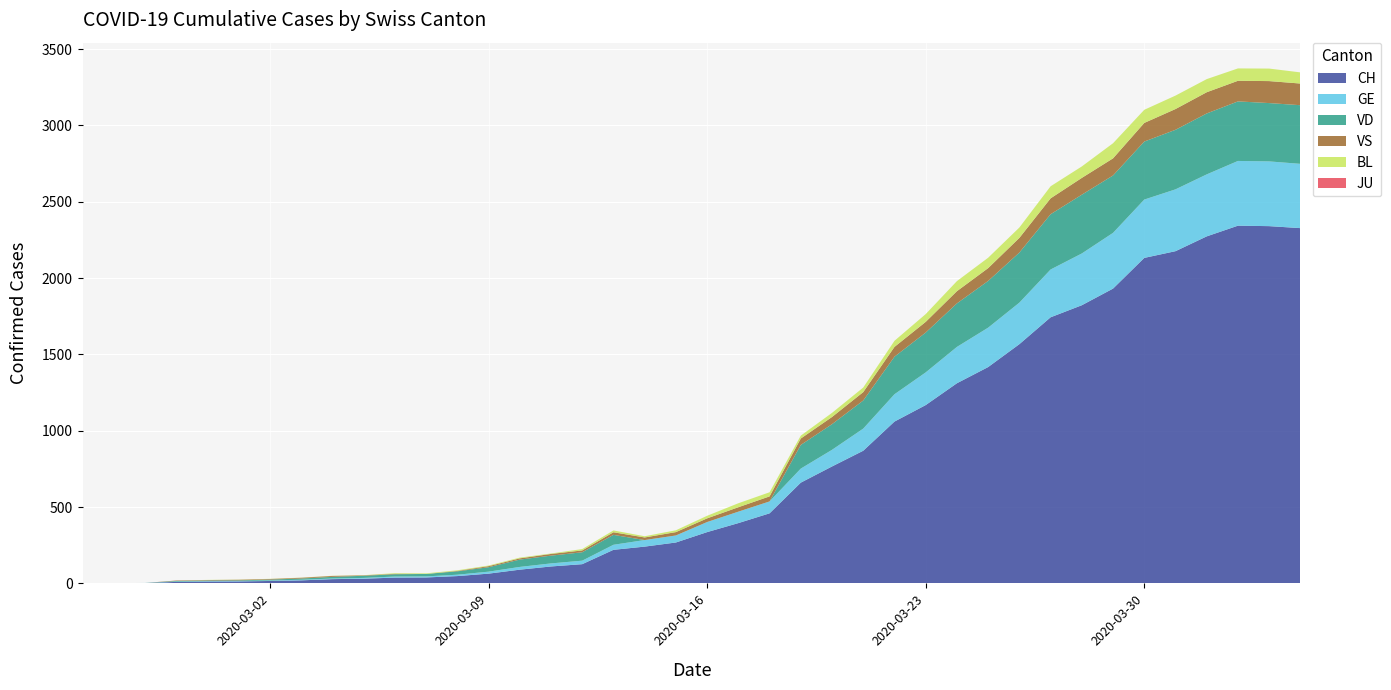

Reading left to right, what are all the values shown in this chart?

GE: 0	1	1	2	3	3	3	4	4	5	7	7	9	13	18	20	23	33	43	46	66	75	78	92	109	145	179	214	238	258	272	313	339	365	382	405	406	424	424	421
VD: 0	0	0	4	4	4	6	8	11	14	15	16	22	29	48	51	55	65	0	0	0	0	0	155	168	184	246	261	285	306	328	362	385	376	380	390	399	390	382	384
VS: 0	0	0	3	3	4	4	5	6	3	3	0	3	7	8	11	12	17	17	22	24	29	33	42	47	55	64	70	80	84	96	104	110	112	122	136	139	135	144	142
BL: 0	0	0	0	1	1	1	1	1	1	4	4	4	4	5	3	9	12	8	12	17	26	27	19	27	30	40	51	66	68	68	79	75	99	86	88	86	81	82	73
JU: 0	0	0	0	0	0	0	0	0	0	0	0	0	0	0	0	0	0	0	0	0	0	0	0	0	0	0	0	0	0	0	0	0	0	0	0	0	0	0	0
CH: 0	1	2	10	12	13	16	20	28	31	38	39	48	64	90	111	126	220	241	268	336	395	459	660	766	869	1060	1168	1311	1417	1567	1743	1822	1931	2132	2176	2273	2343	2340	2327